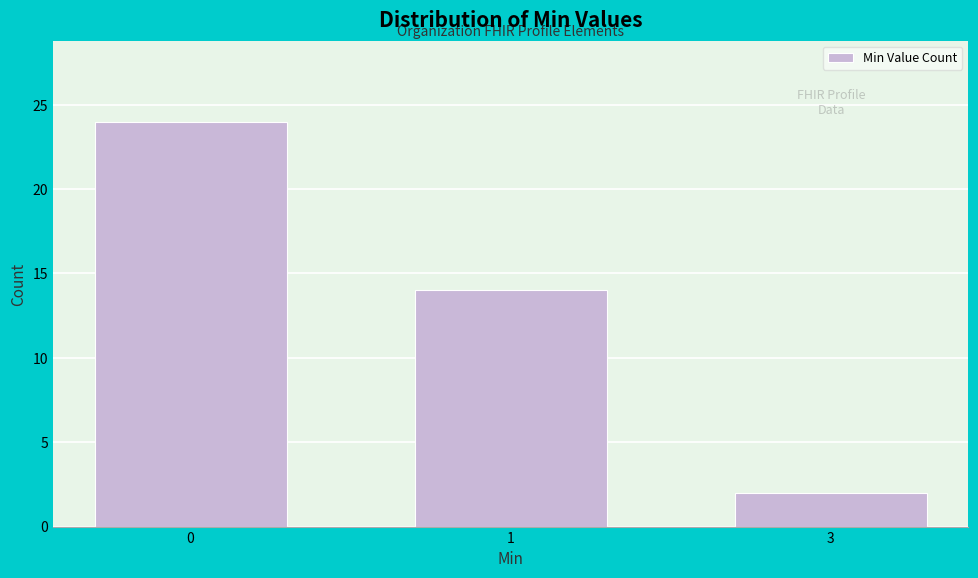

Reading right to left, extract all data points from this chart.

2	14	24